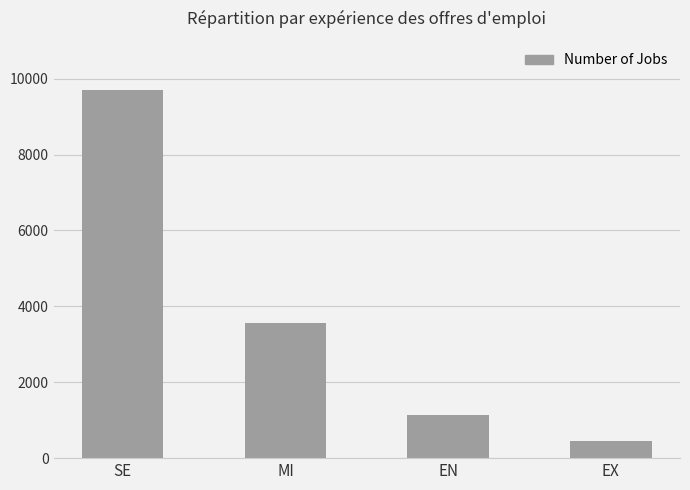

Between MI and EN, which is larger?

MI